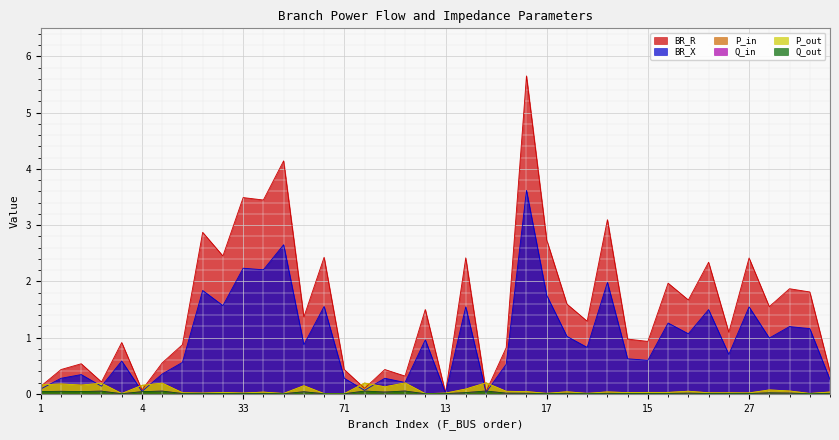

What are all the series names shown in the legend?

BR_R, BR_X, P_in, Q_in, P_out, Q_out